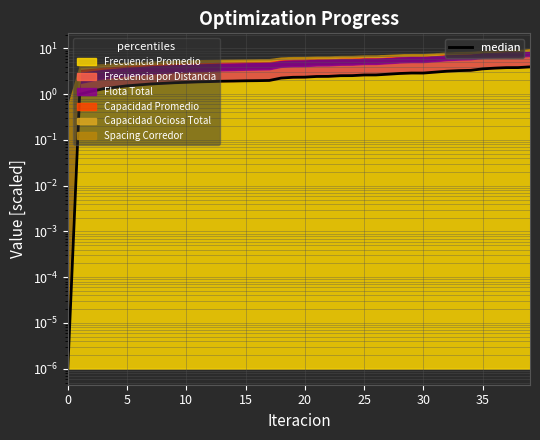

What is the value of the 10th point from the left?

1.8